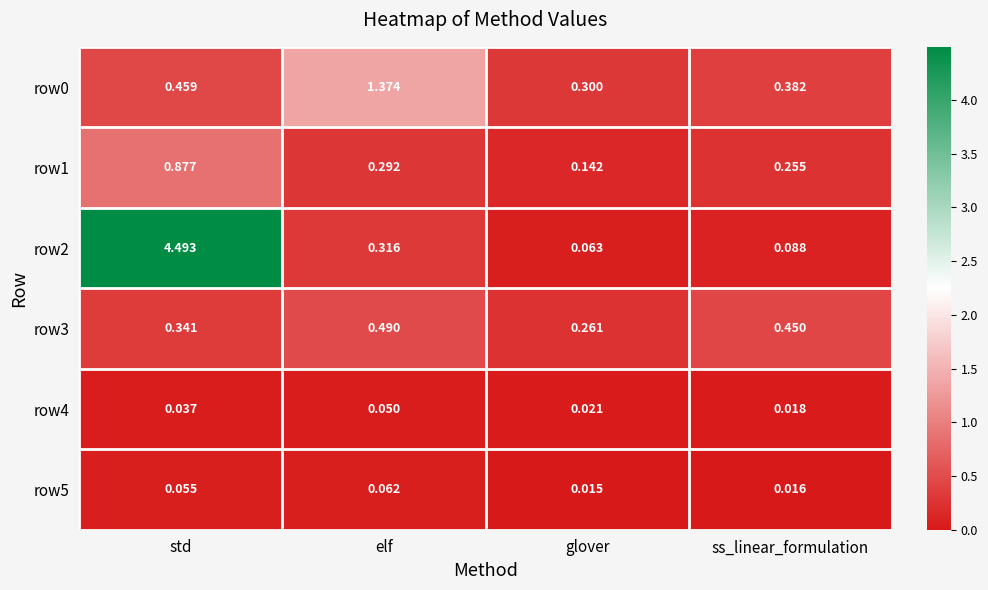

Which category has the lowest value across all series?

glover